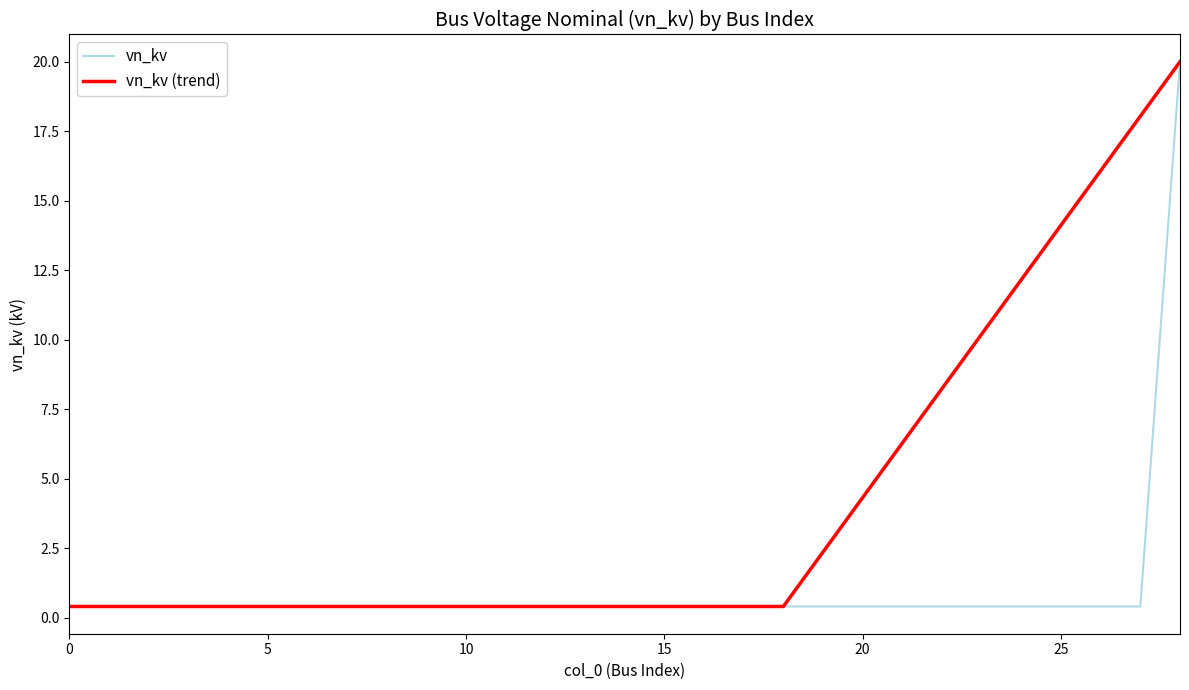

Reading right to left, what are all the values shown in this chart?

28=20.0	27=0.4	26=0.4	25=0.4	24=0.4	23=0.4	22=0.4	21=0.4	20=0.4	19=0.4	18=0.4	17=0.4	16=0.4	15=0.4	14=0.4	13=0.4	12=0.4	11=0.4	10=0.4	9=0.4	8=0.4	7=0.4	6=0.4	5=0.4	4=0.4	3=0.4	2=0.4	1=0.4	0=0.4